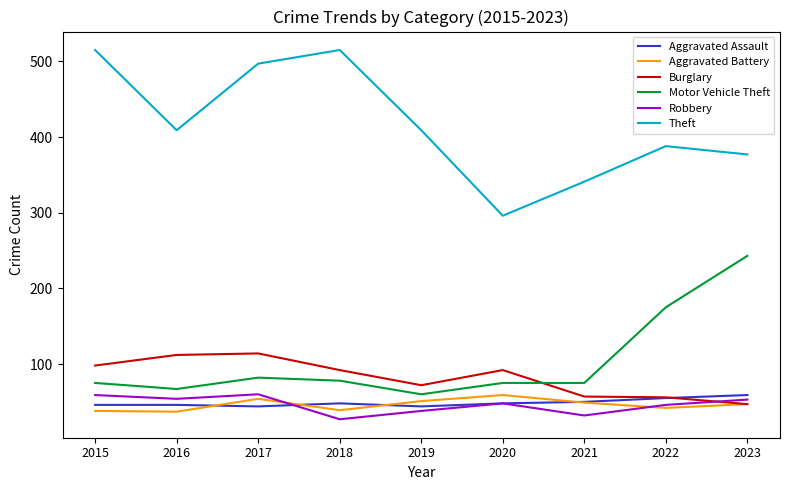

The Robbery series shows 60 at 2017. True or false?

True